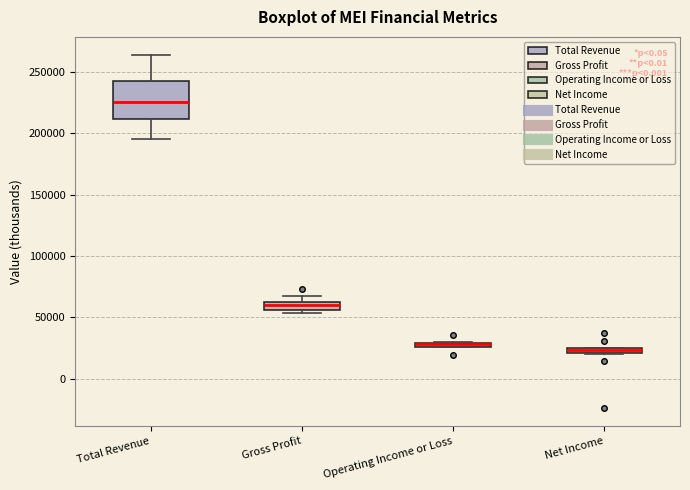

Where is the upper edge of the box for Net Income on the y-axis? The values are not printed on the chart, so give them approximately, as read against the axis.

25000